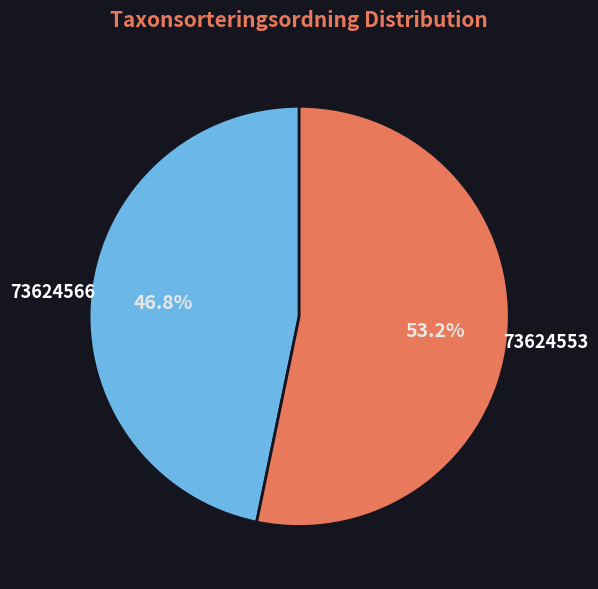

Which has a higher value, 73624553 or 73624566?

73624553